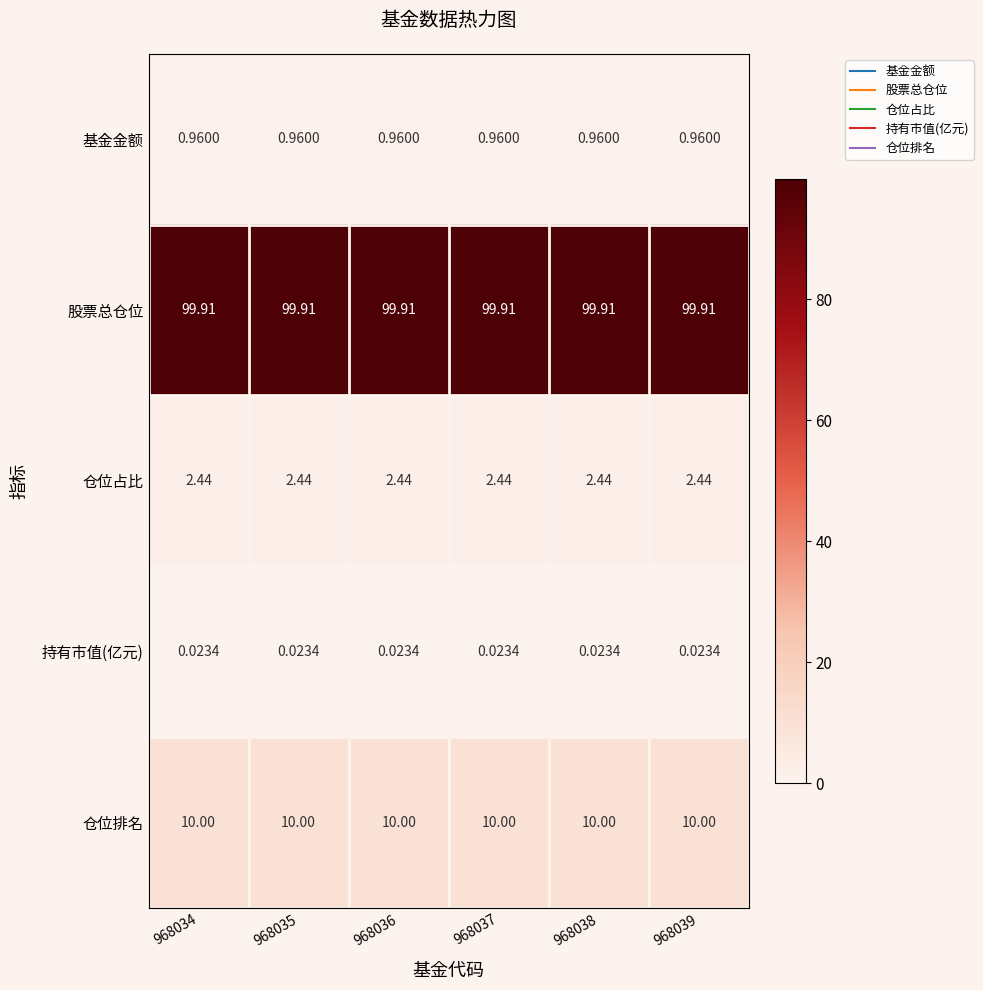

Rank the series at 968039 from lowest to highest value.

持有市值(亿元), 基金金额, 仓位占比, 仓位排名, 股票总仓位